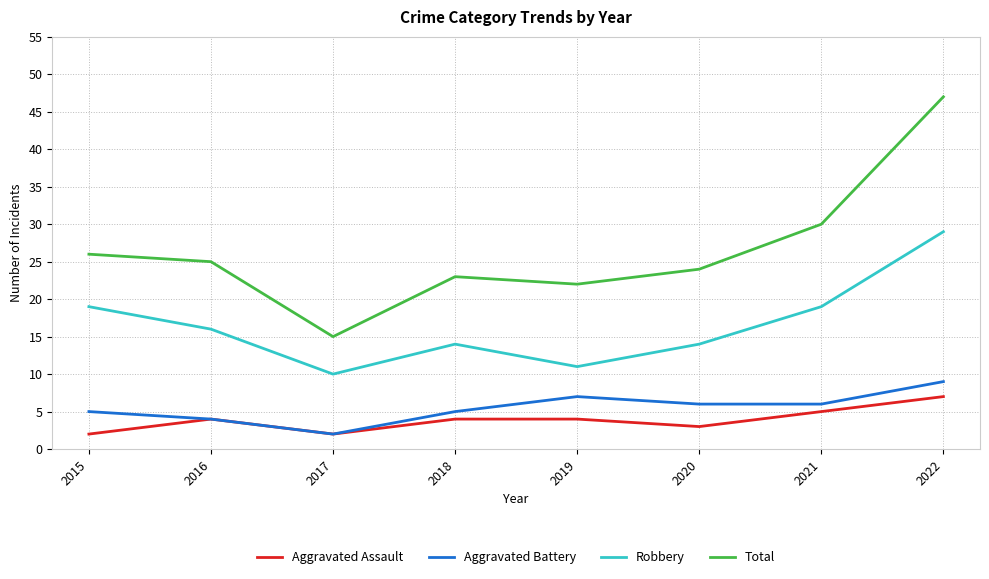

How many Aggravated Battery values are between 5 and 7?

5